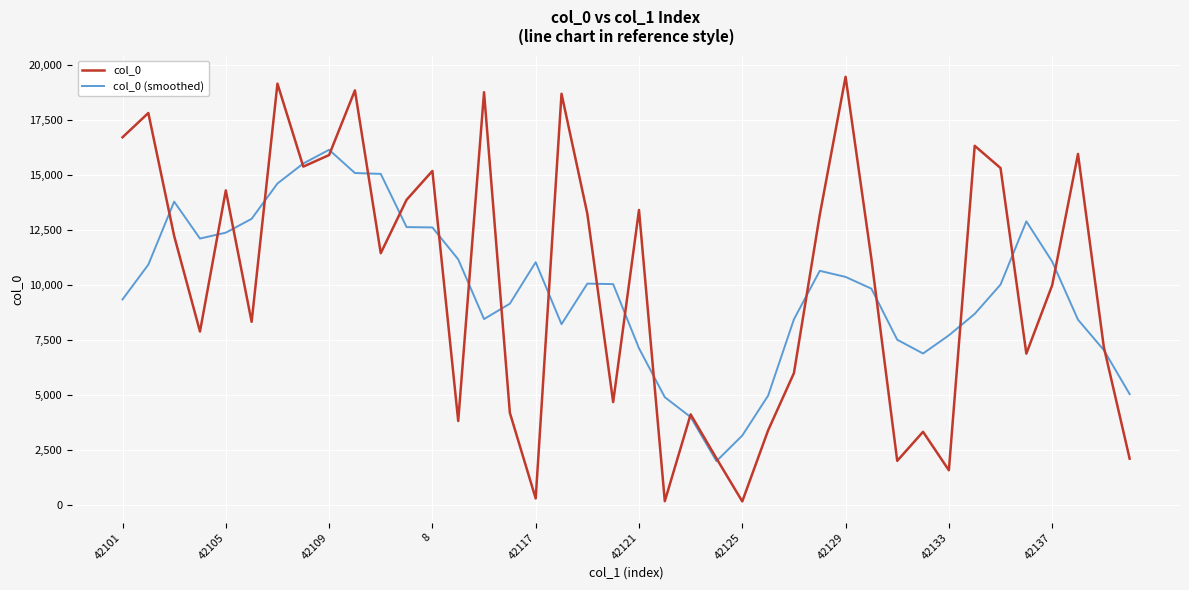

List the series in order of their peak value, highest first.

col_0, col_0 (smoothed)